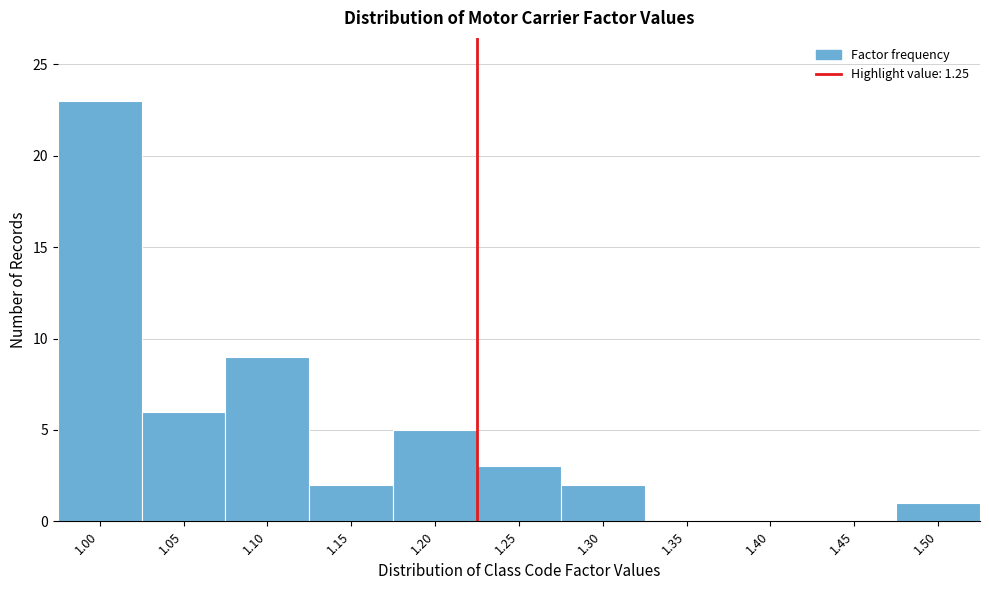

Reading right to left, extract all data points from this chart.

1.50=1	1.45=0	1.40=0	1.35=0	1.30=2	1.25=3	1.20=5	1.15=2	1.10=9	1.05=6	1.00=23